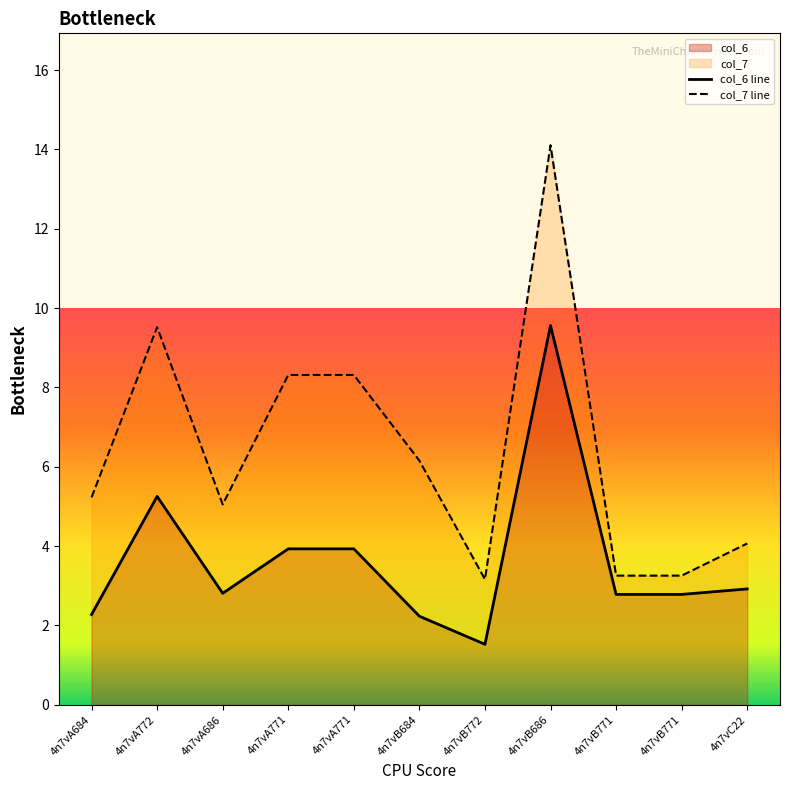

Between 4n7vA684 and 4n7vB686, which series saw the biggest shift?

col_7 line